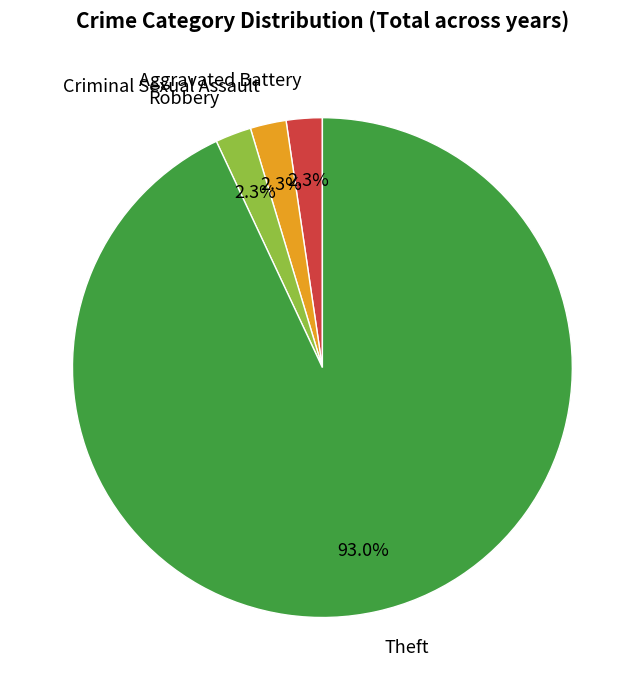

What is the largest slice in the pie chart?

Theft